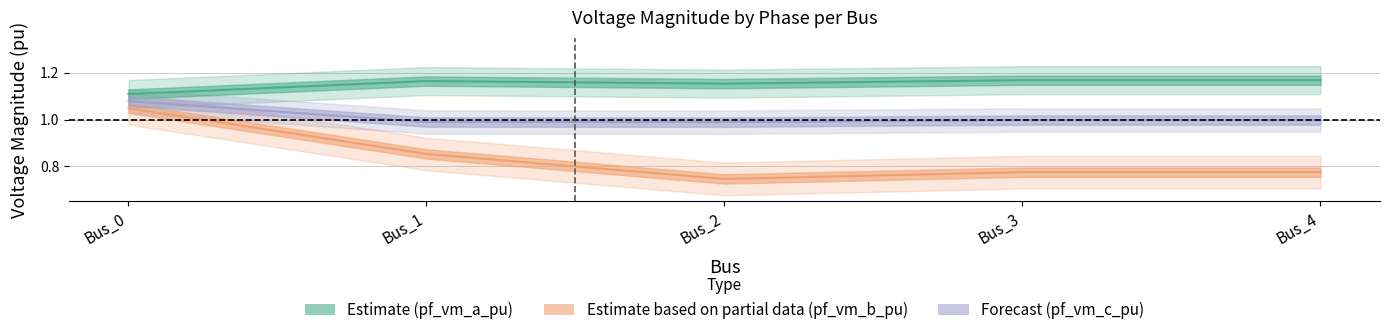

What is the value of the pf_vm_a_pu point at the 5th from the left?

1.2